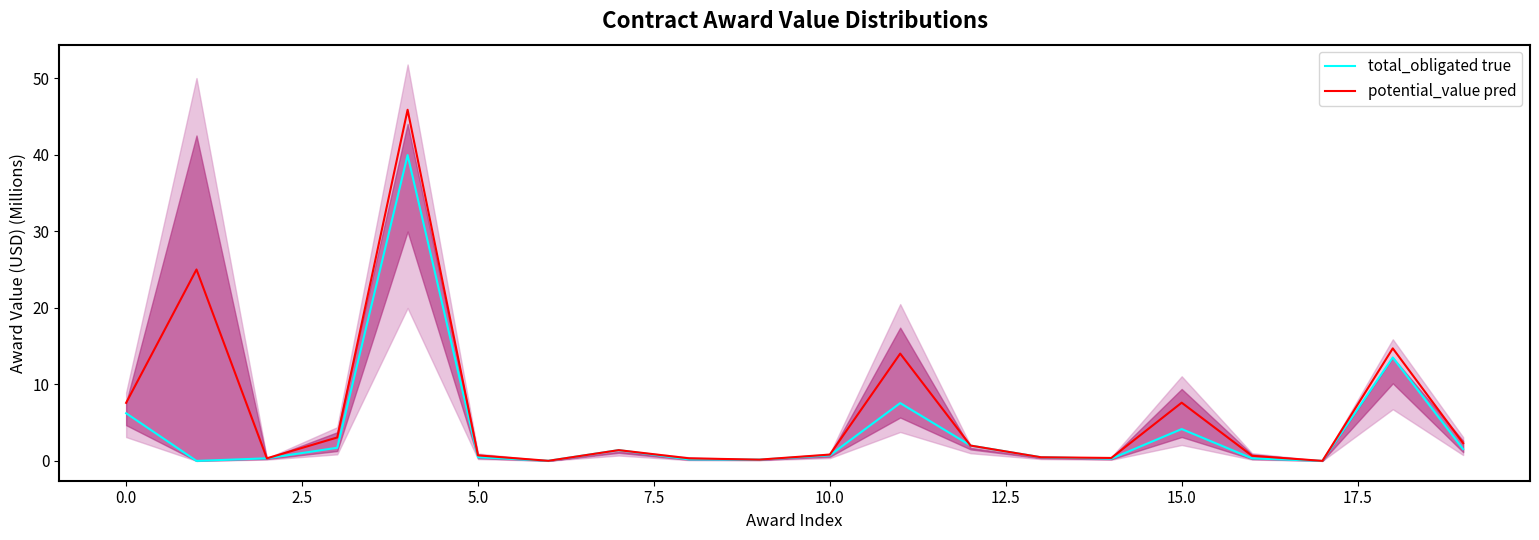

What is the maximum value for total_obligated true?

39.9